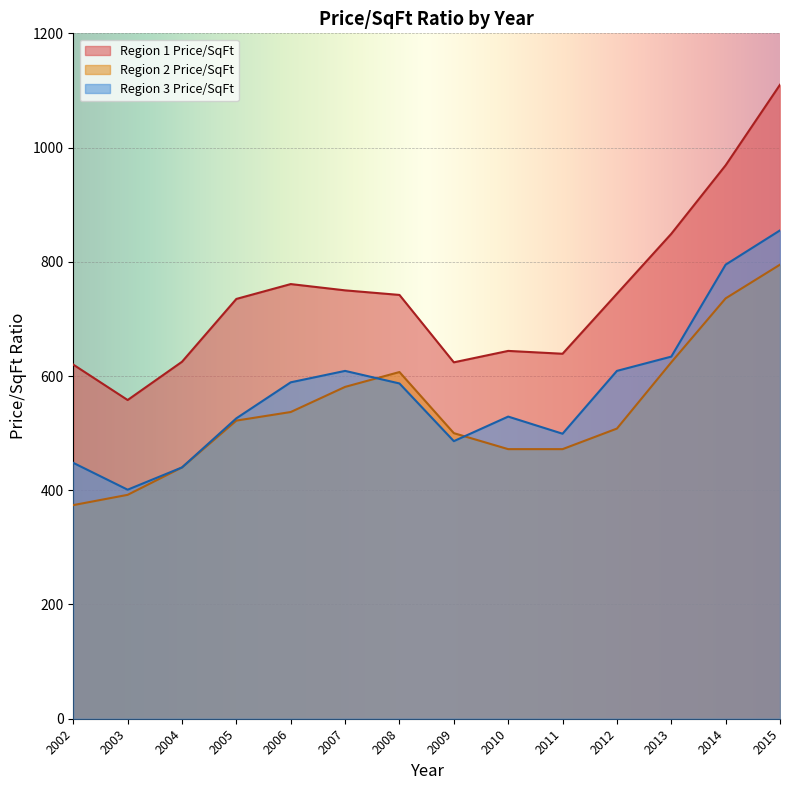

List the series in order of their overall mean, lowest first.

Region 2 Price/SqFt, Region 3 Price/SqFt, Region 1 Price/SqFt